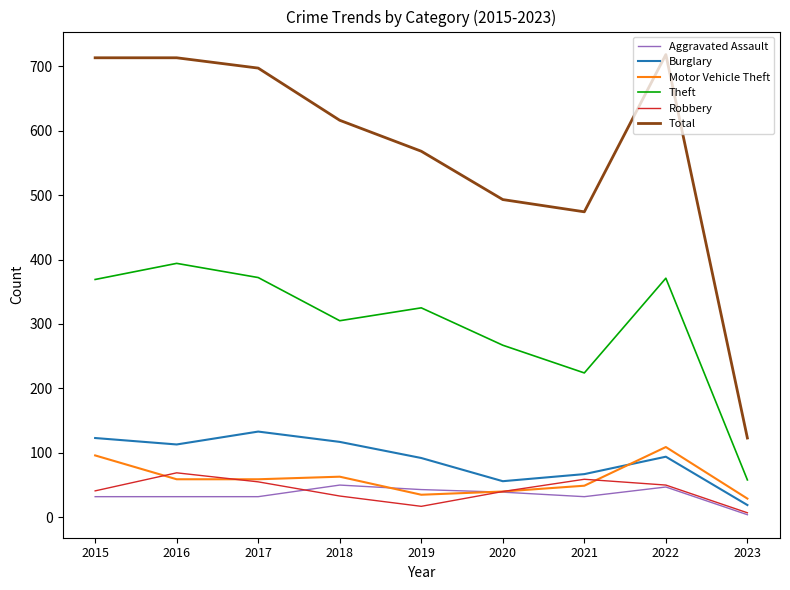

What is the difference between the highest and lowest values at 2021?

442